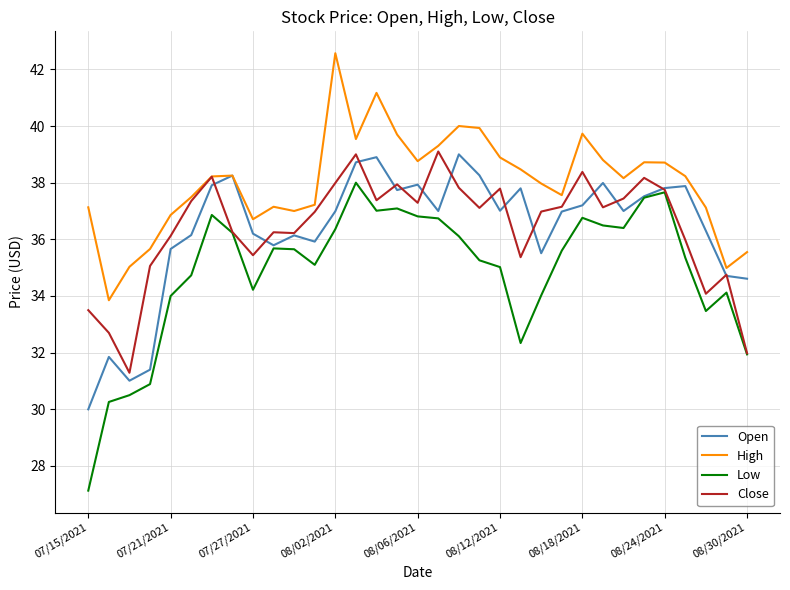

What is the maximum value for Low?

38.0